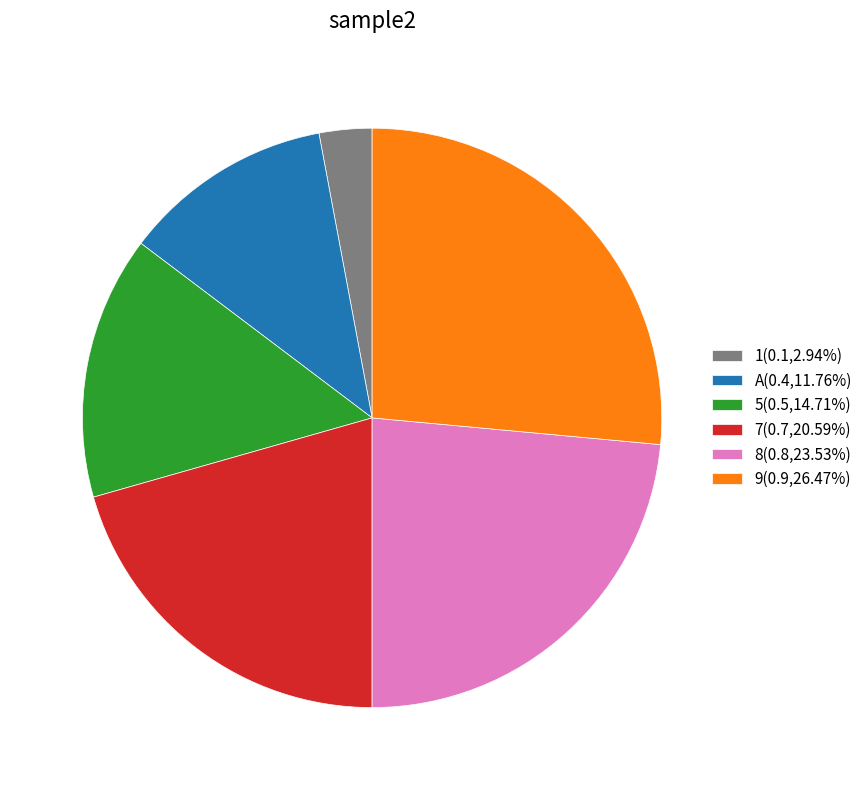

Is there a majority slice in this chart?

No